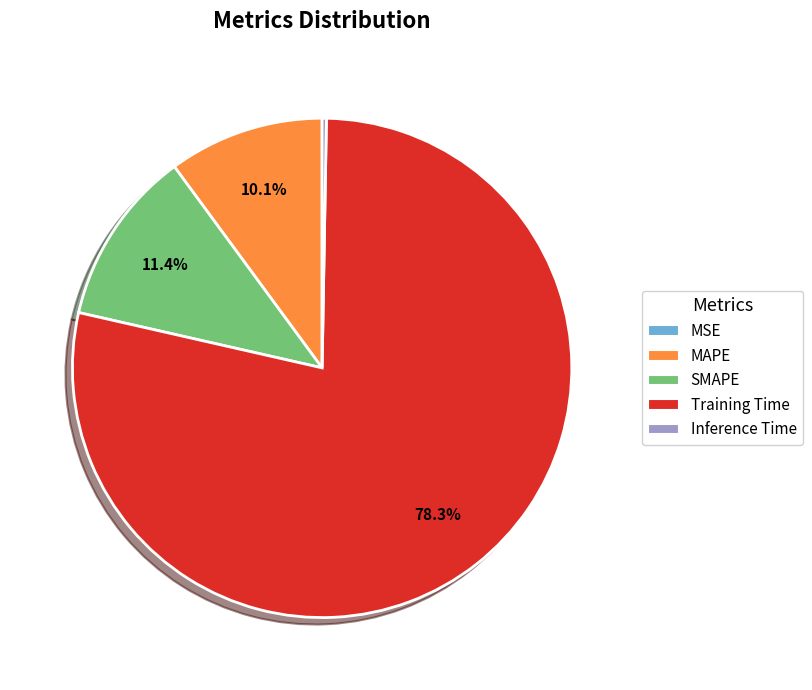

To the nearest percent, what is the average slice percentage?

20%